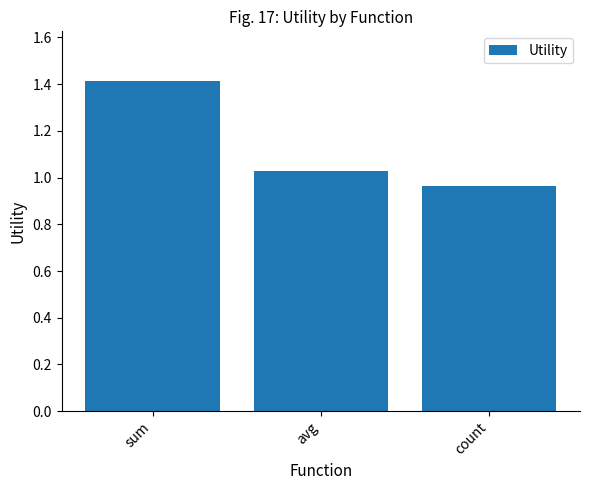

Count the number of categories in the chart.

3